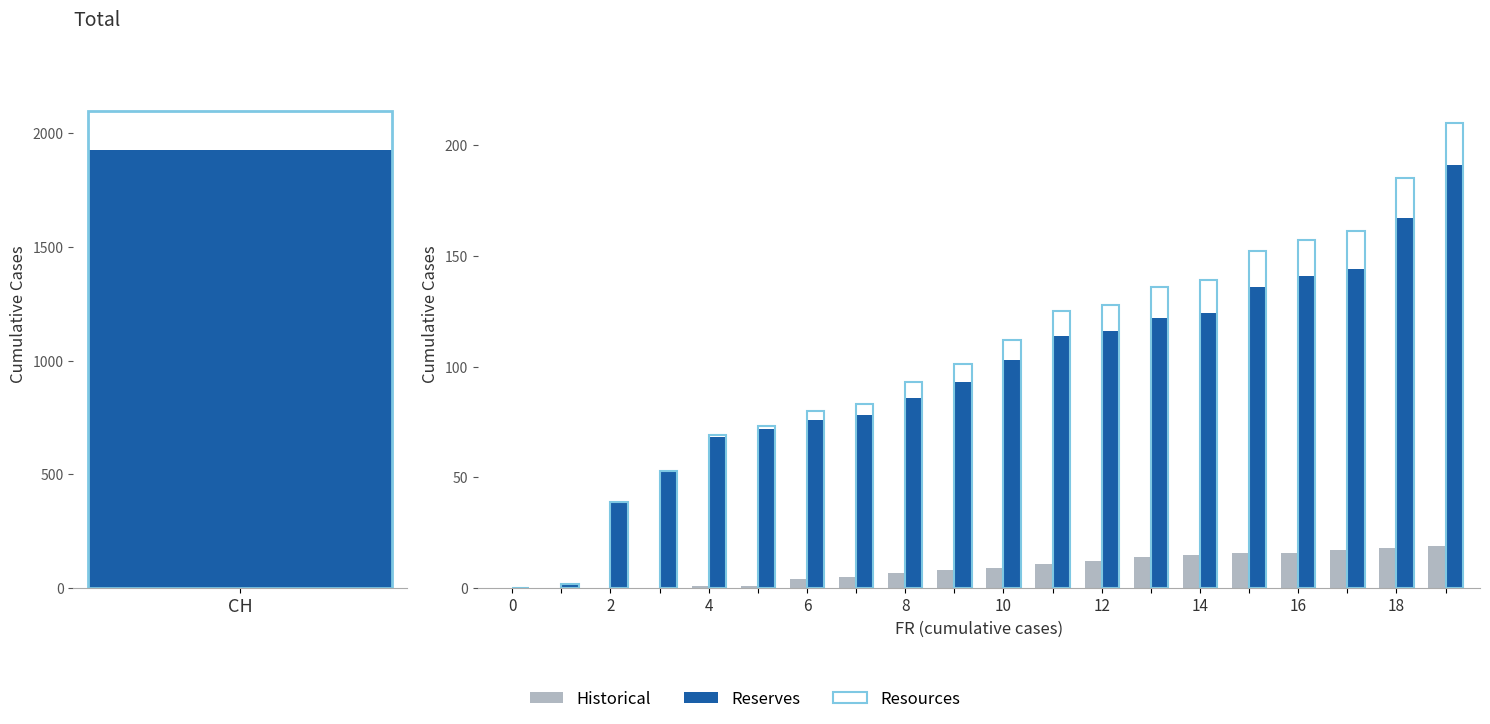

The value of Reserves at 10 is 103. True or false?

True